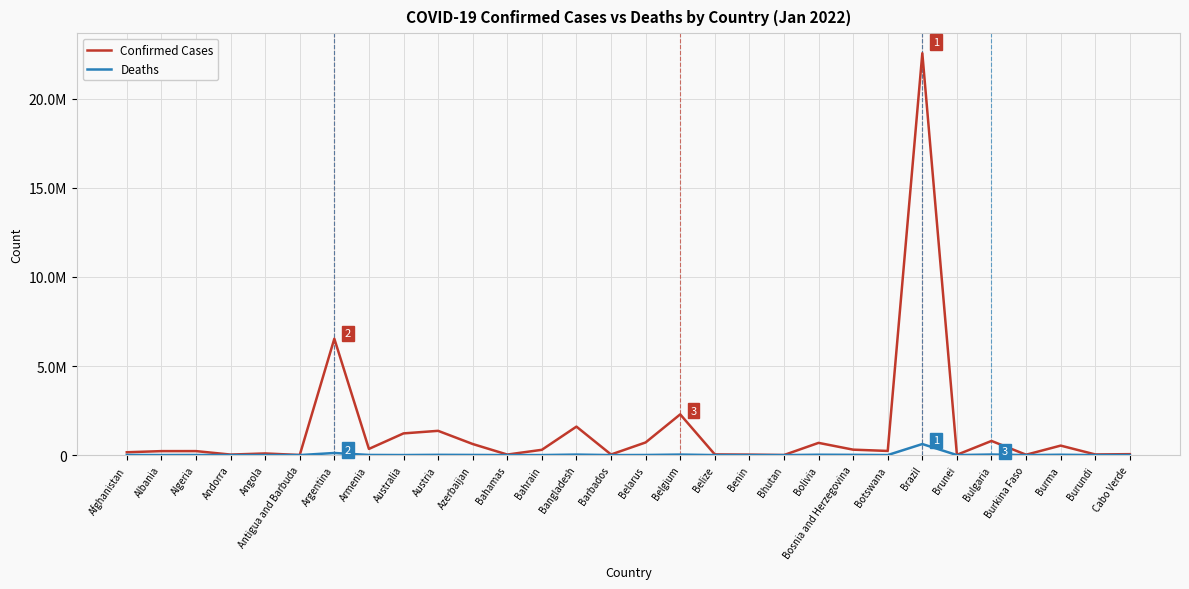

Between Australia and Belgium, which is larger?

Belgium